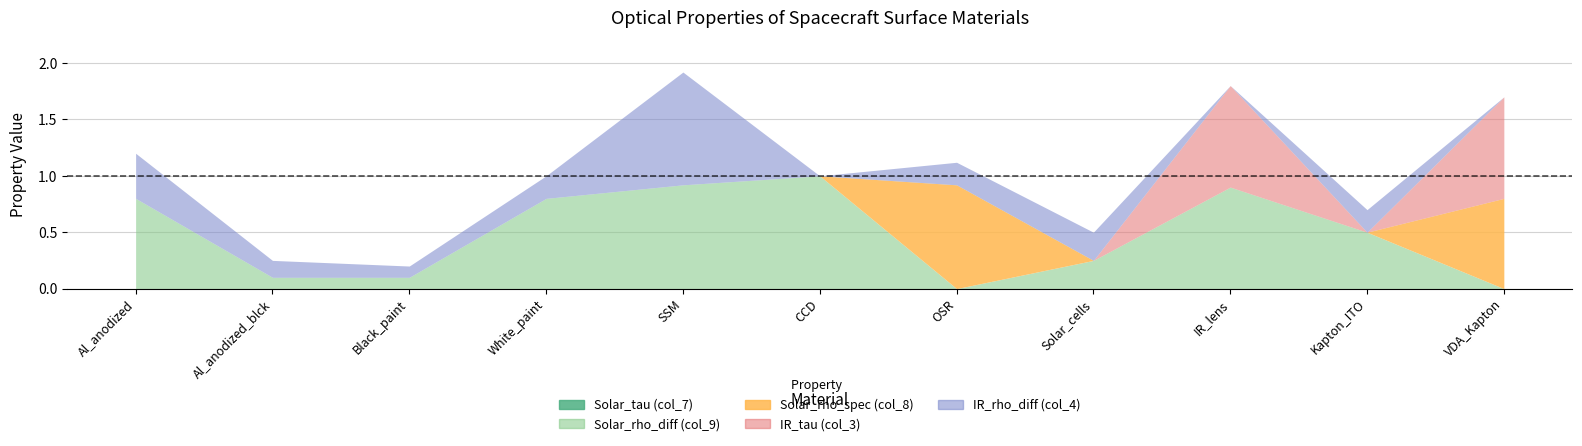

What is the label of the 3rd point from the left?

Black_paint